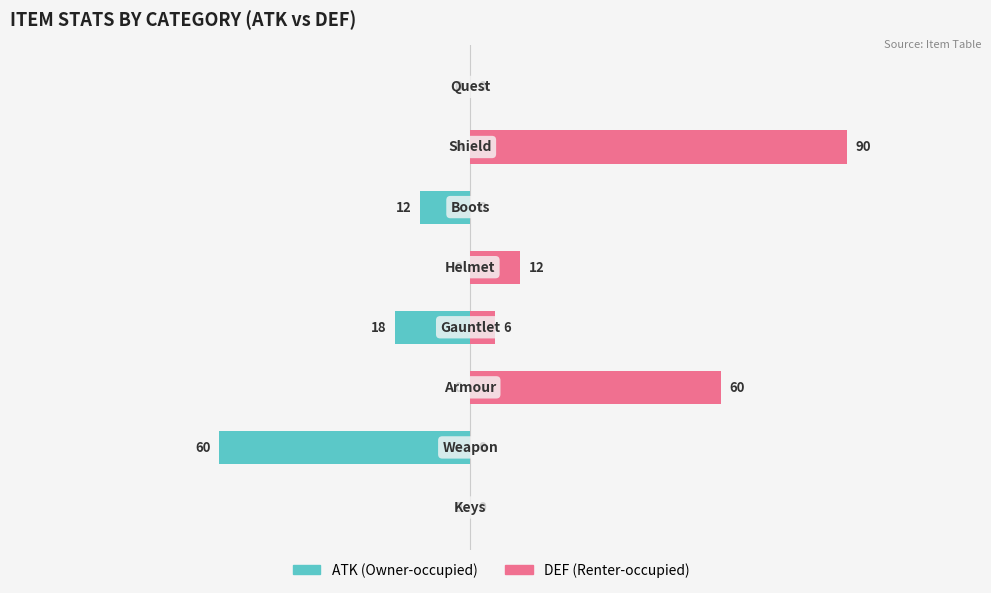

Reading left to right, transcribe all the data shown in this chart.

ATK (Owner-occupied): 0	-60	0	-18	0	-12	0	0
DEF (Renter-occupied): 0	0	60	6	12	0	90	0